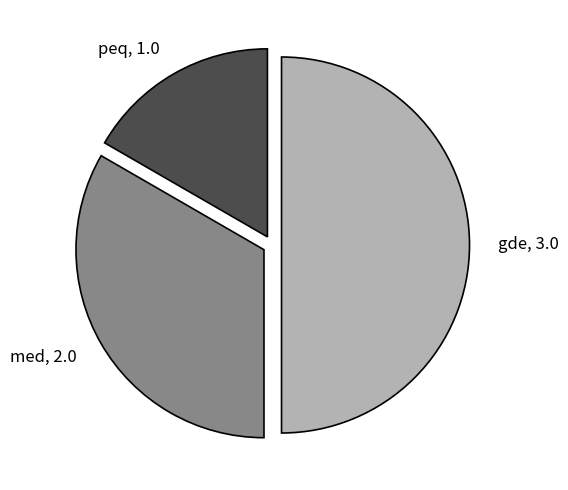

Does med, 2.0 represent more than half of the total?

No